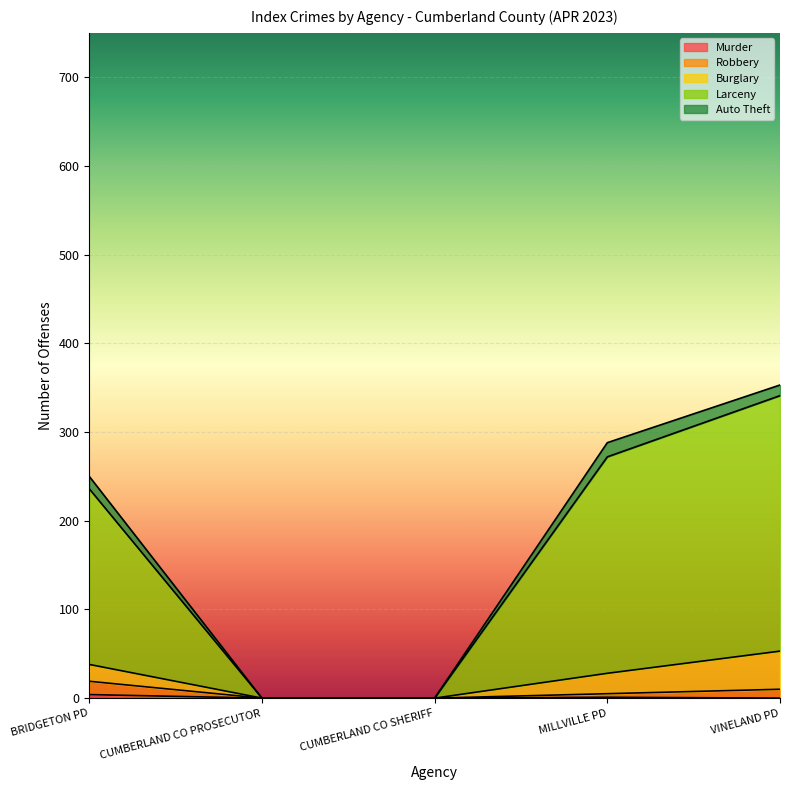

At which category does the chart reach its peak across all series?

VINELAND PD